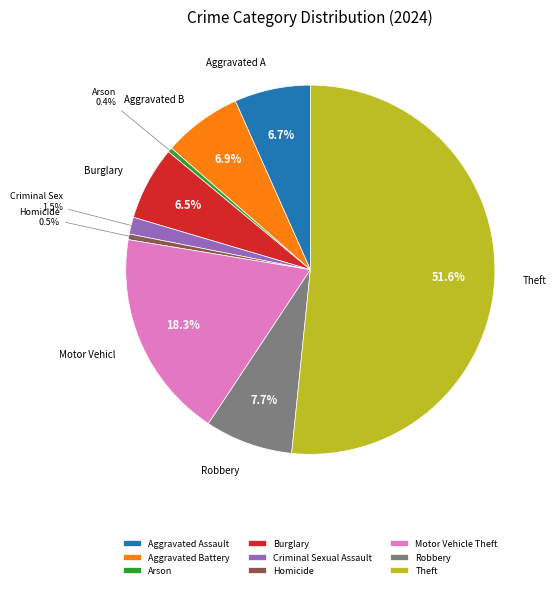

What is the total percentage of Aggravated Battery and Motor Vehicle Theft?

25.2%